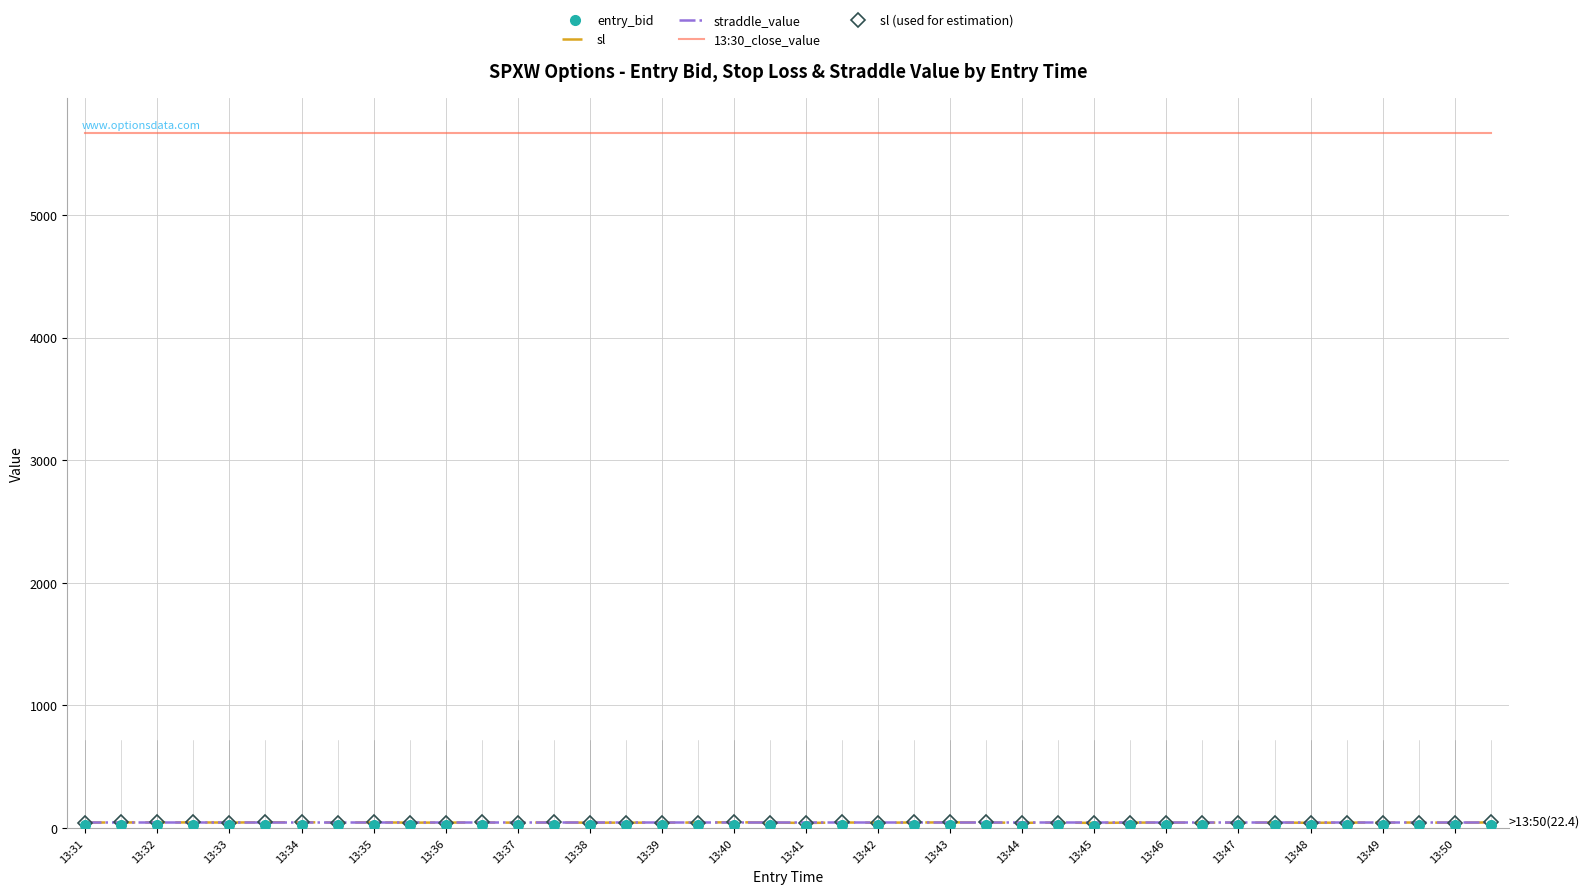

Which series has the widest spread of values?

sl